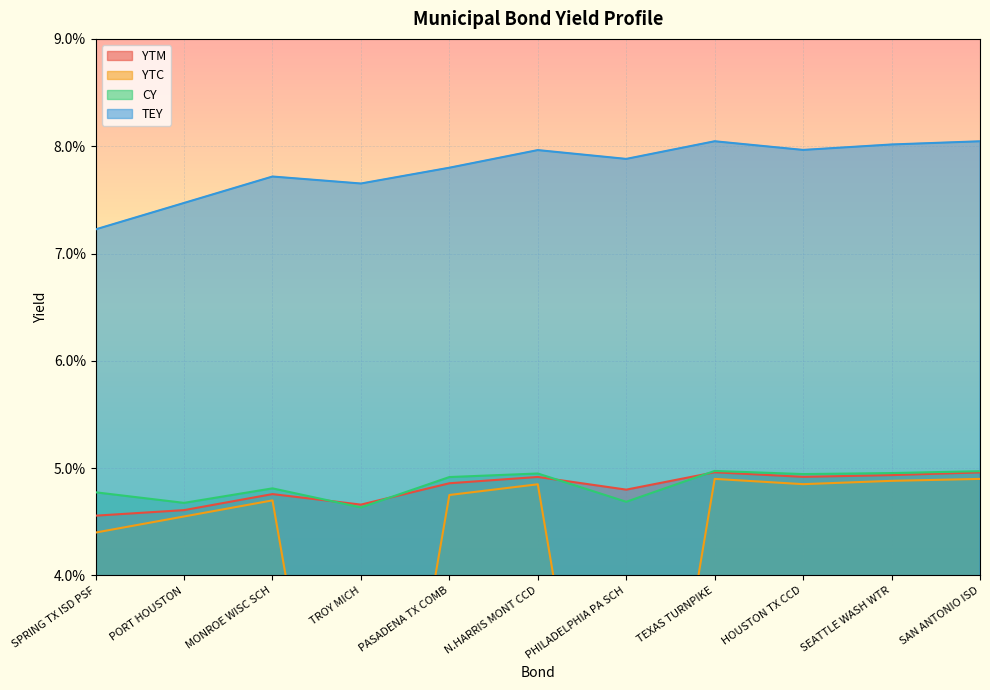

True or false: YTM and TEY intersect in this chart.

False